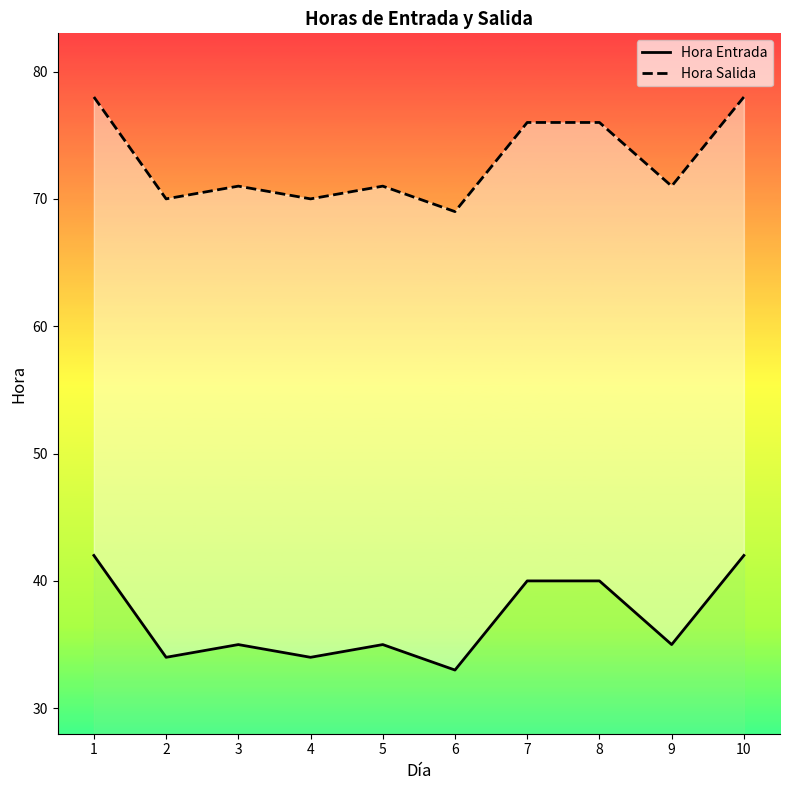

What is the difference between the second highest and minimum values in the Hora Salida series?

9